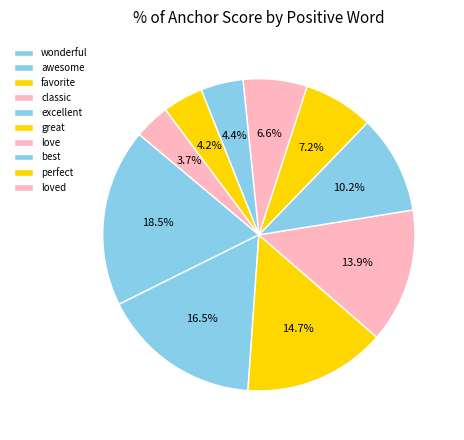

Rank the categories by value from lowest to highest.

loved, perfect, best, love, great, excellent, classic, favorite, awesome, wonderful